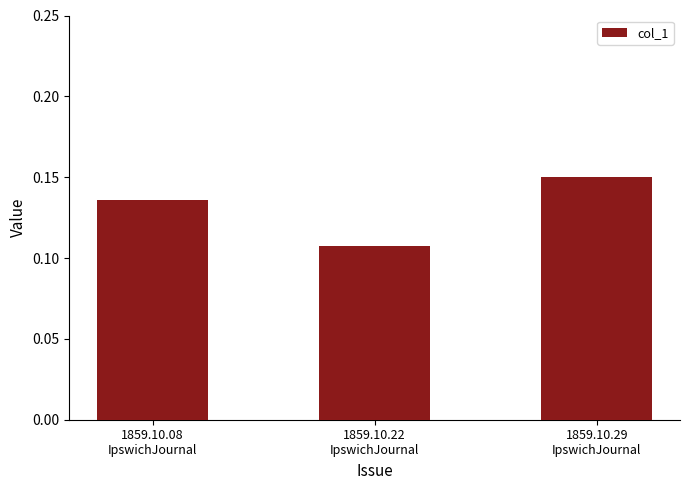

Count the values in the range 0 to 1.

3